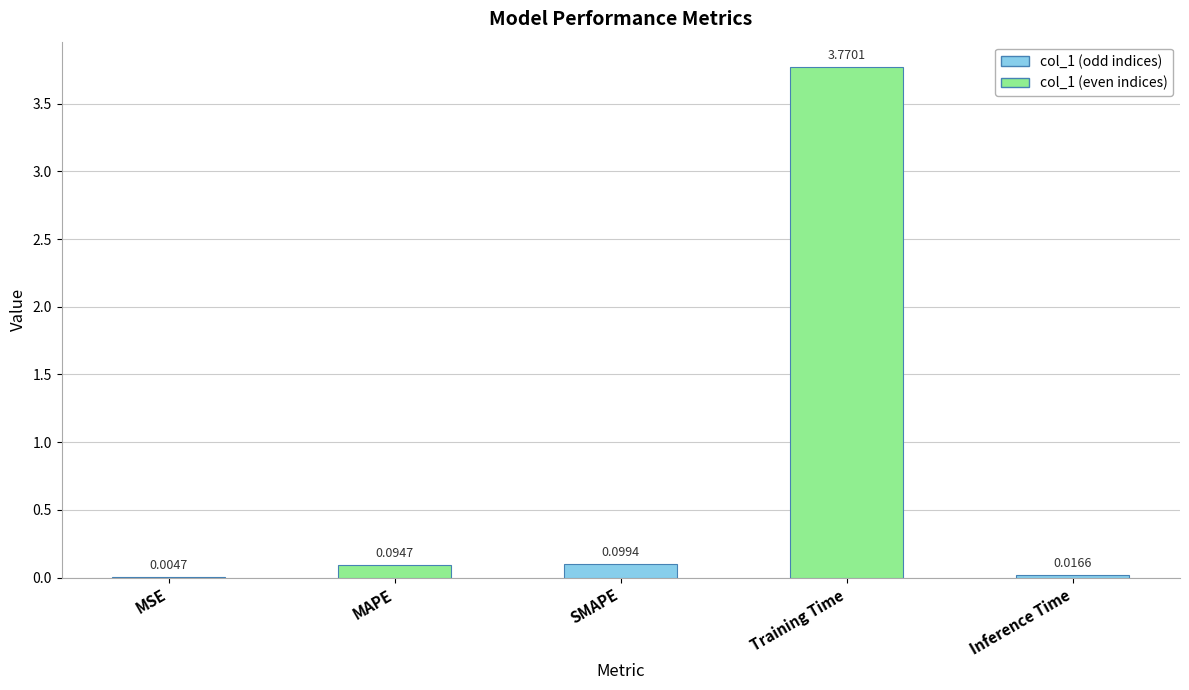

How many categories are shown in the chart?

5